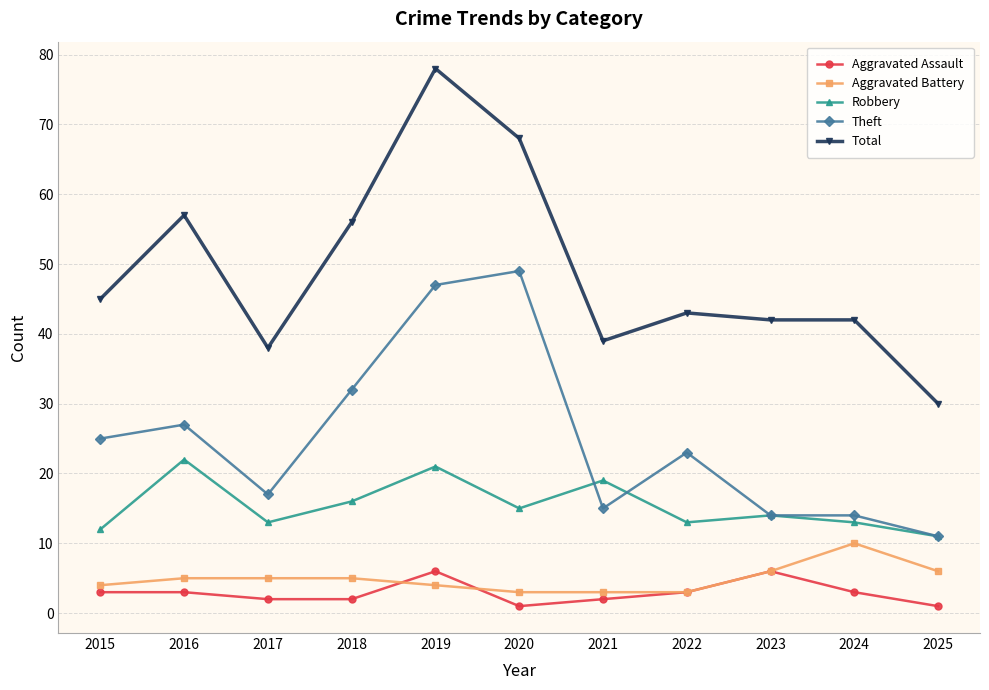

Rank the series at 2015 from highest to lowest value.

Total, Theft, Robbery, Aggravated Battery, Aggravated Assault